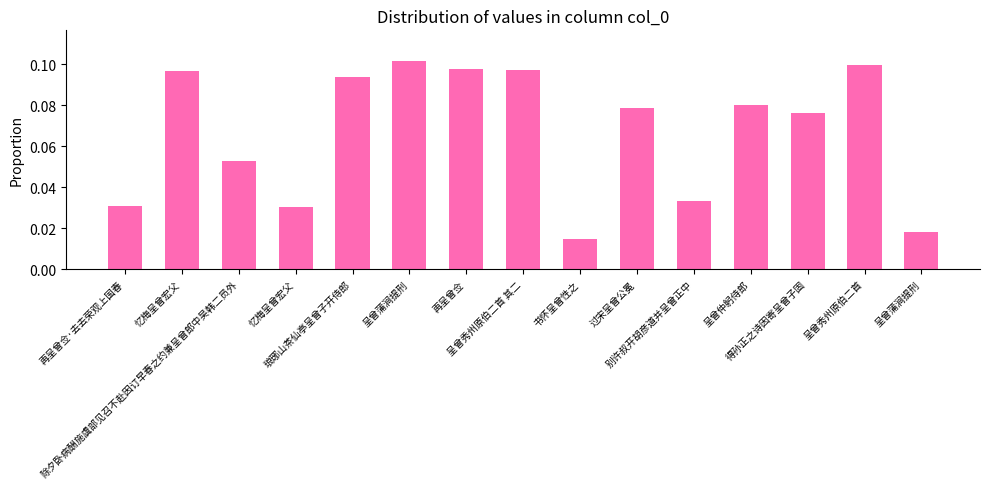

What is the difference between the maximum and second lowest values?

0.1